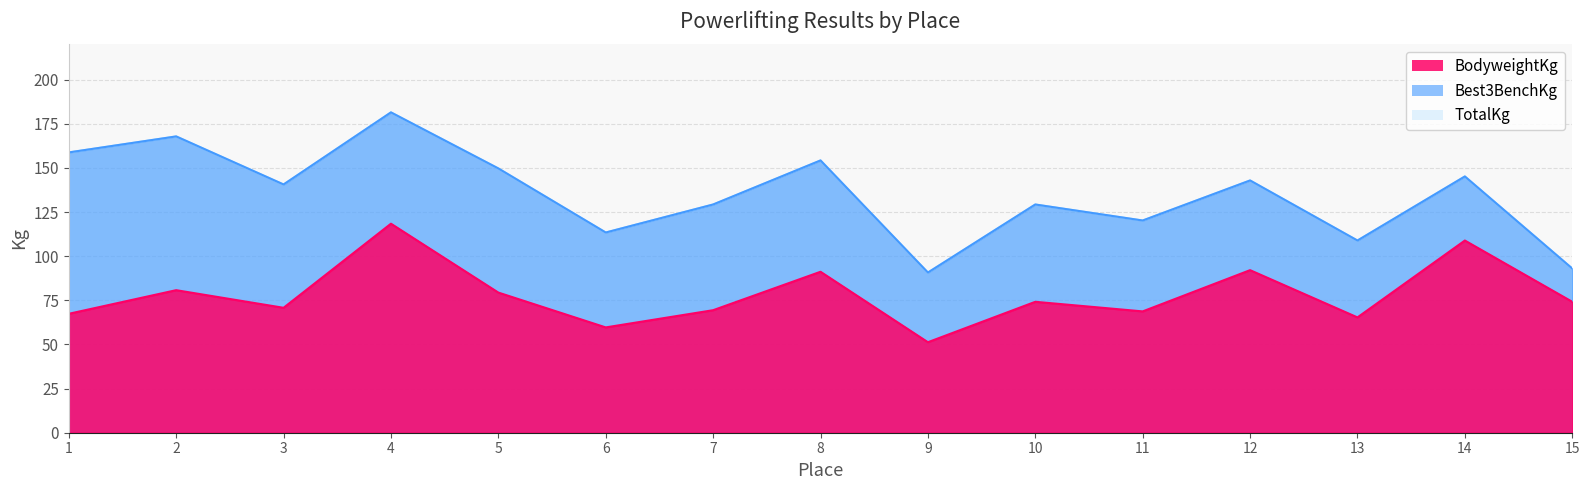

List the series in order of their peak value, highest first.

Best3BenchKg, TotalKg, BodyweightKg